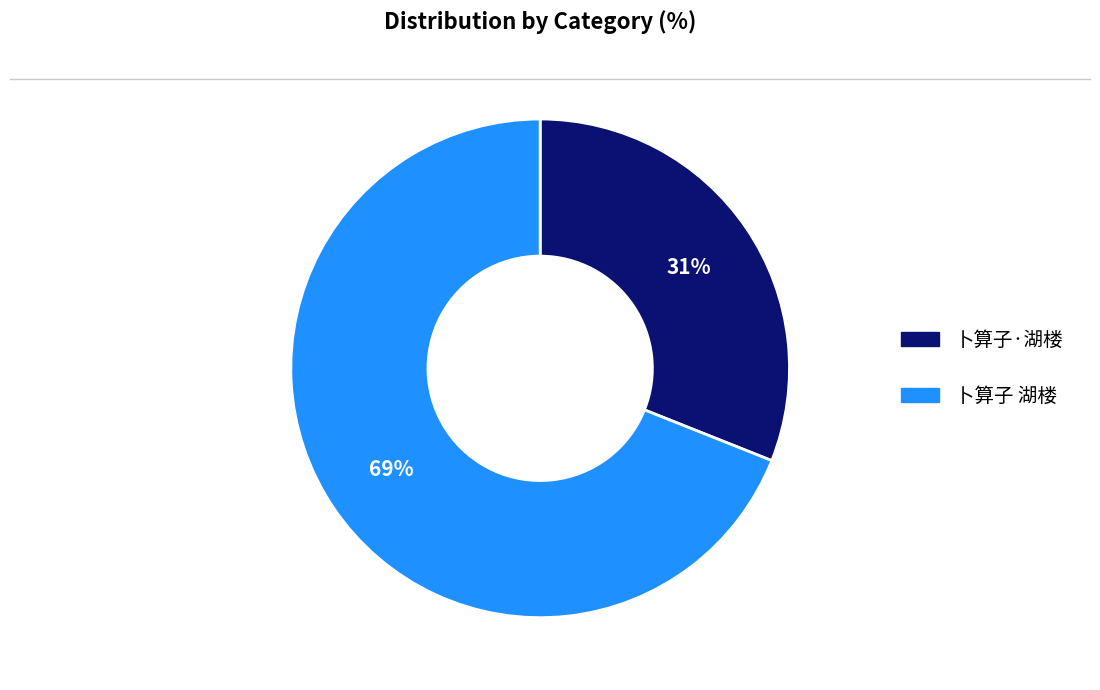

What percentage is the 卜算子·湖楼 slice, to the nearest percent?

31%